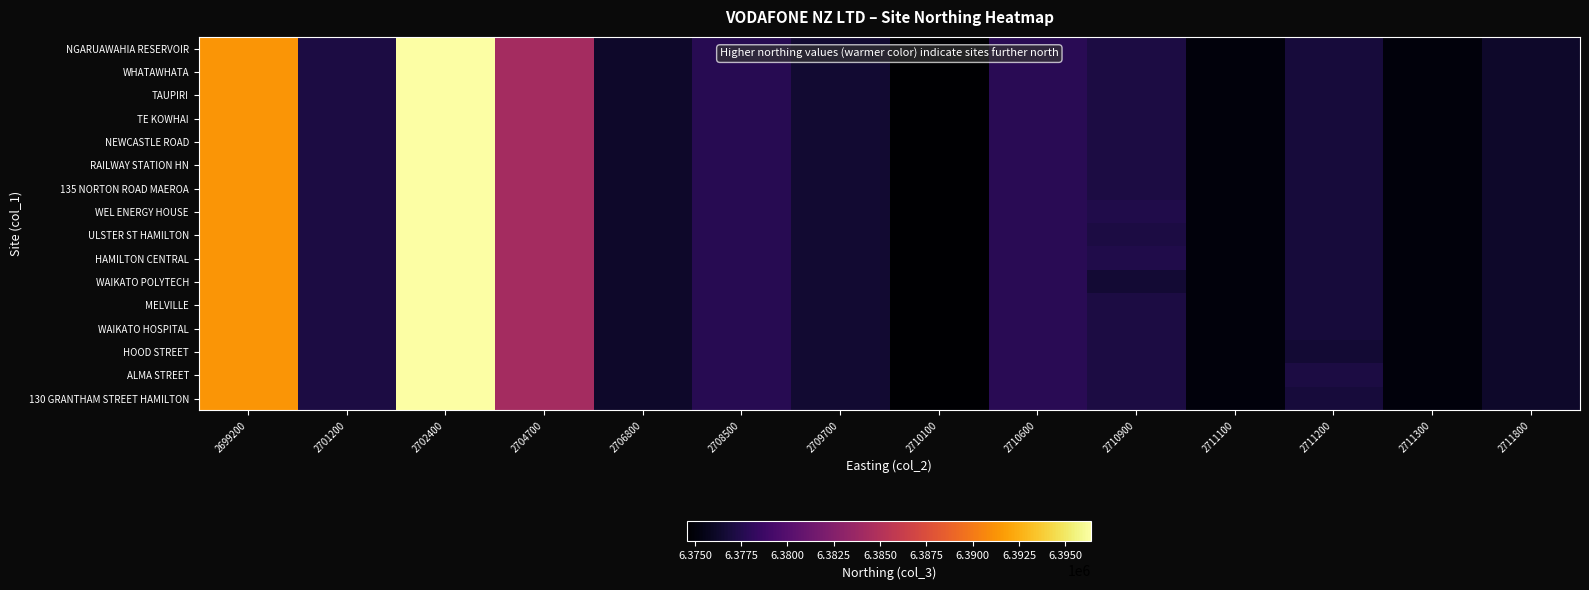

Which series changed the most between 2701200 and 2710100?

NGARUAWAHIA RESERVOIR